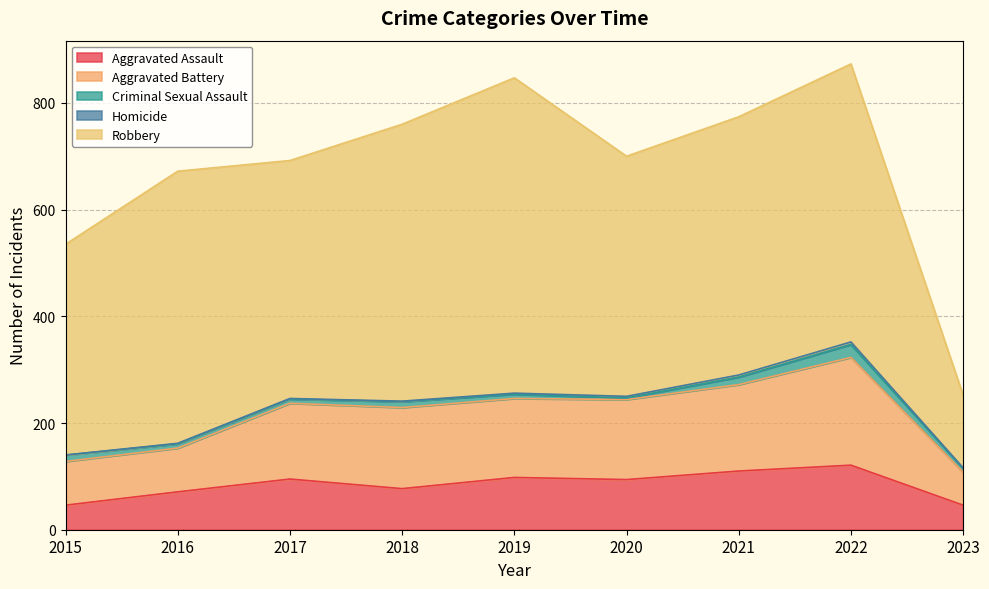

The Criminal Sexual Assault series shows 13 at 2019. True or false?

False